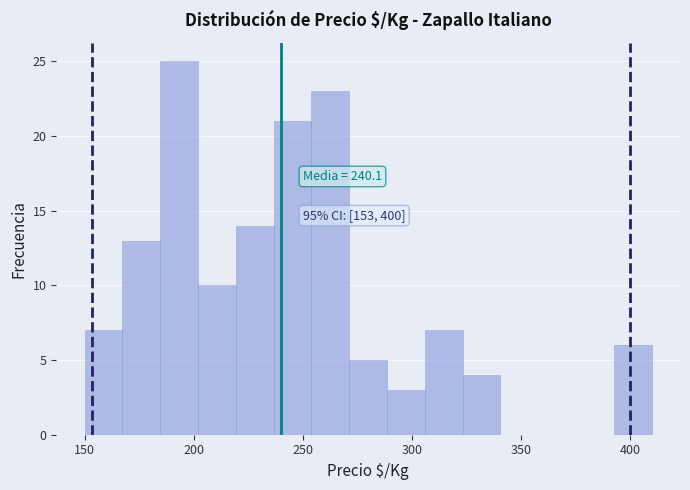

Read against the x-axis, roughly where is the centre of the tallest bar?

195